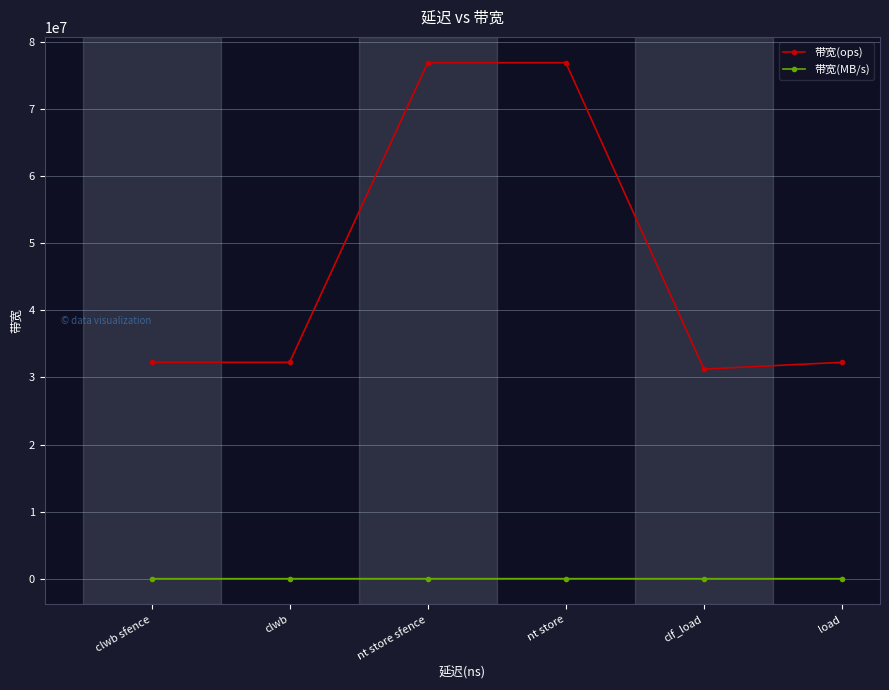

Which series has the largest total across all categories?

带宽(ops)